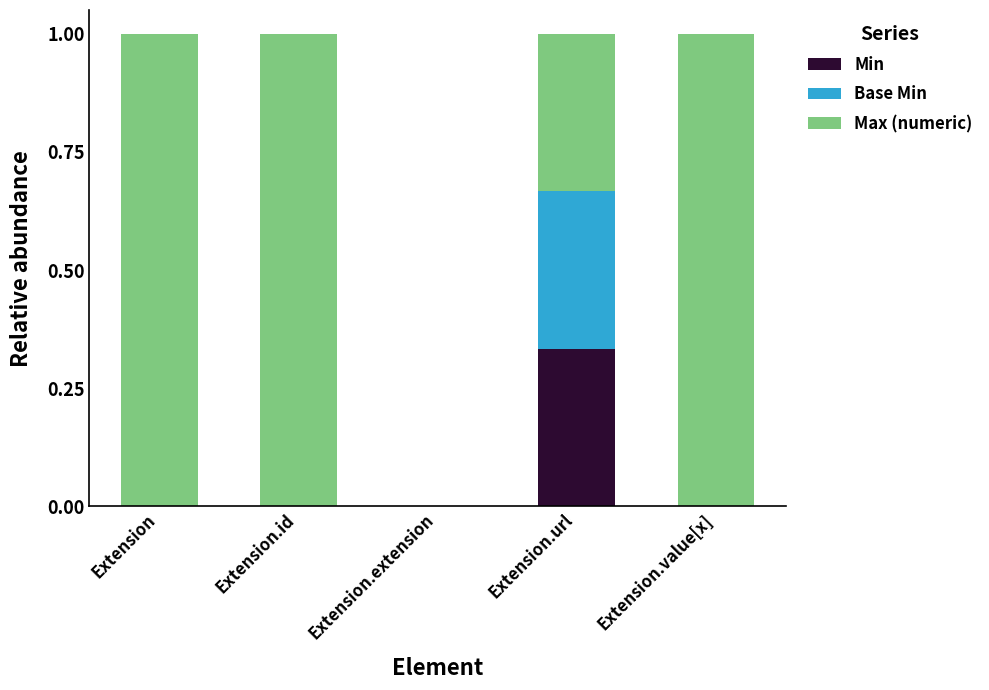

The Min series shows 0.0 at Extension.value[x]. True or false?

True